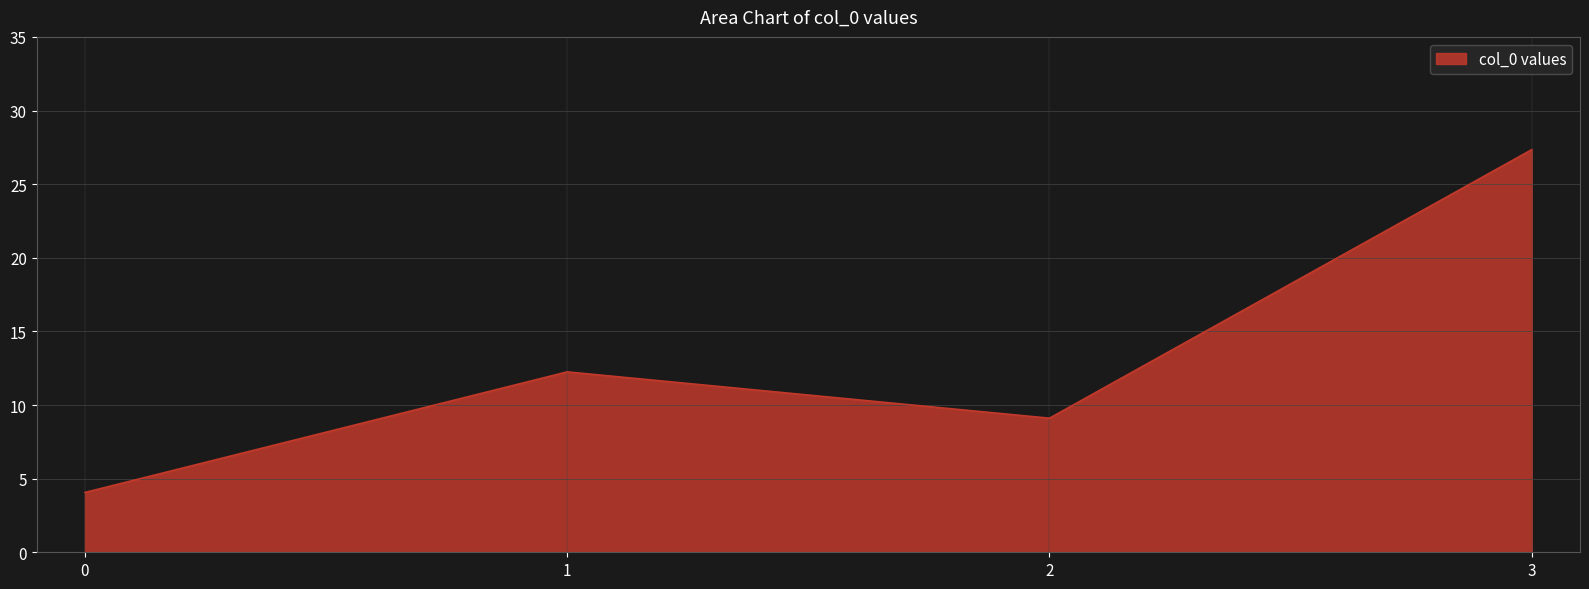

True or false: there are more than 0 points higher than both neighbors.

True